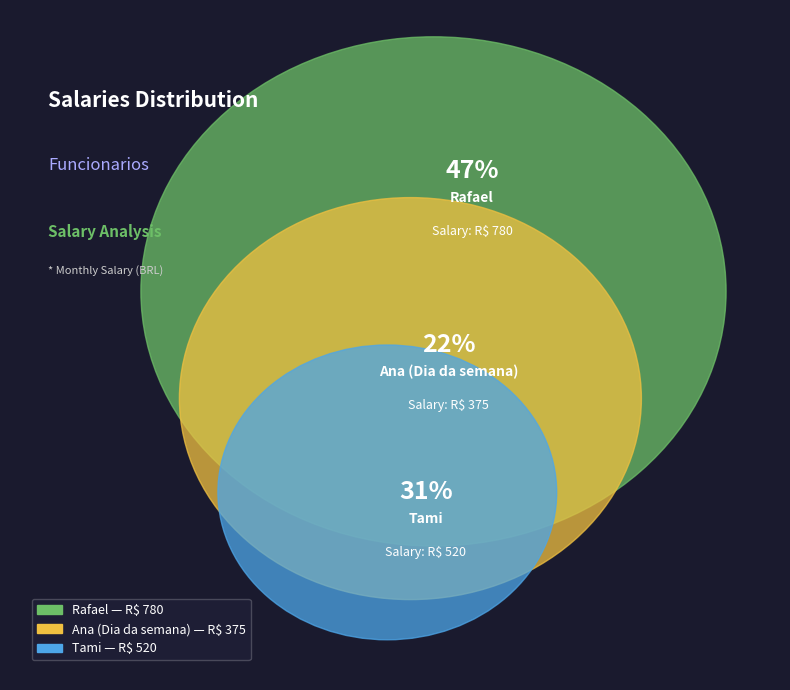

To the nearest percent, what percentage of the pie is Tami?

31%